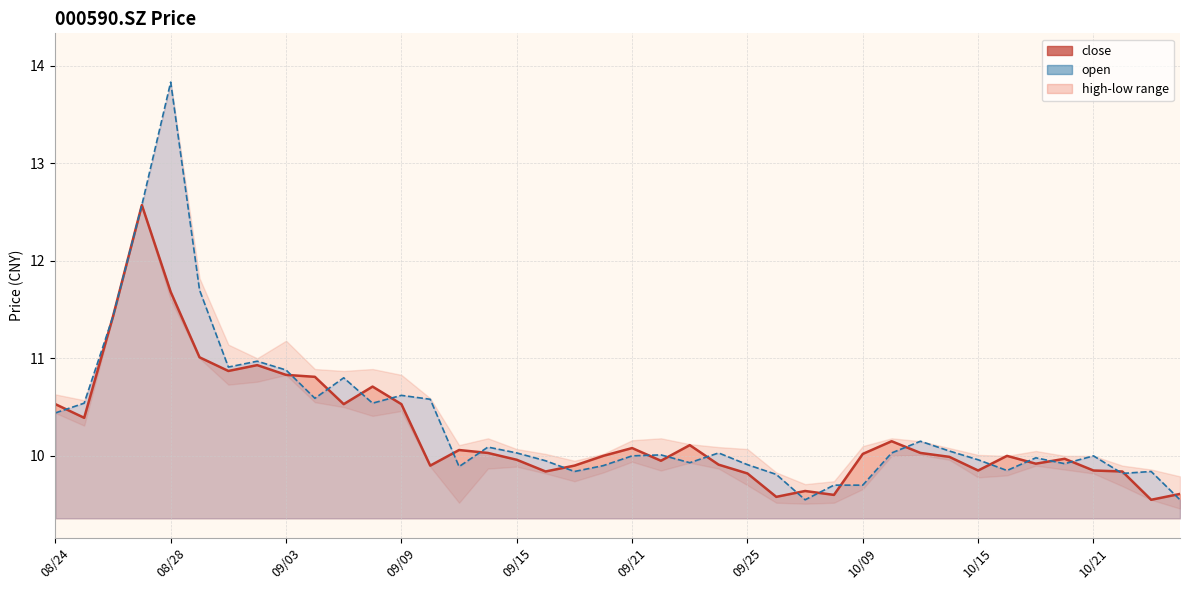

How many data points does each series have?

40